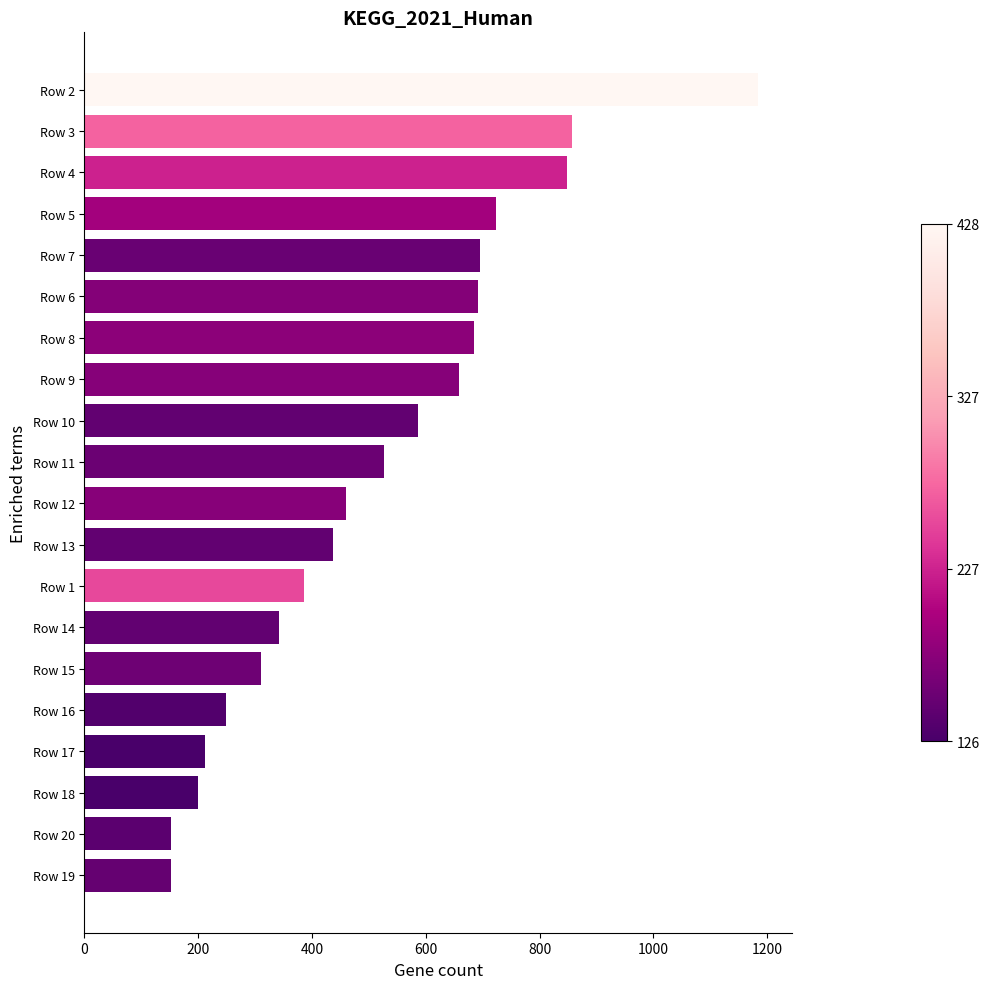

At which category does the chart reach its peak across all series?

Row 2